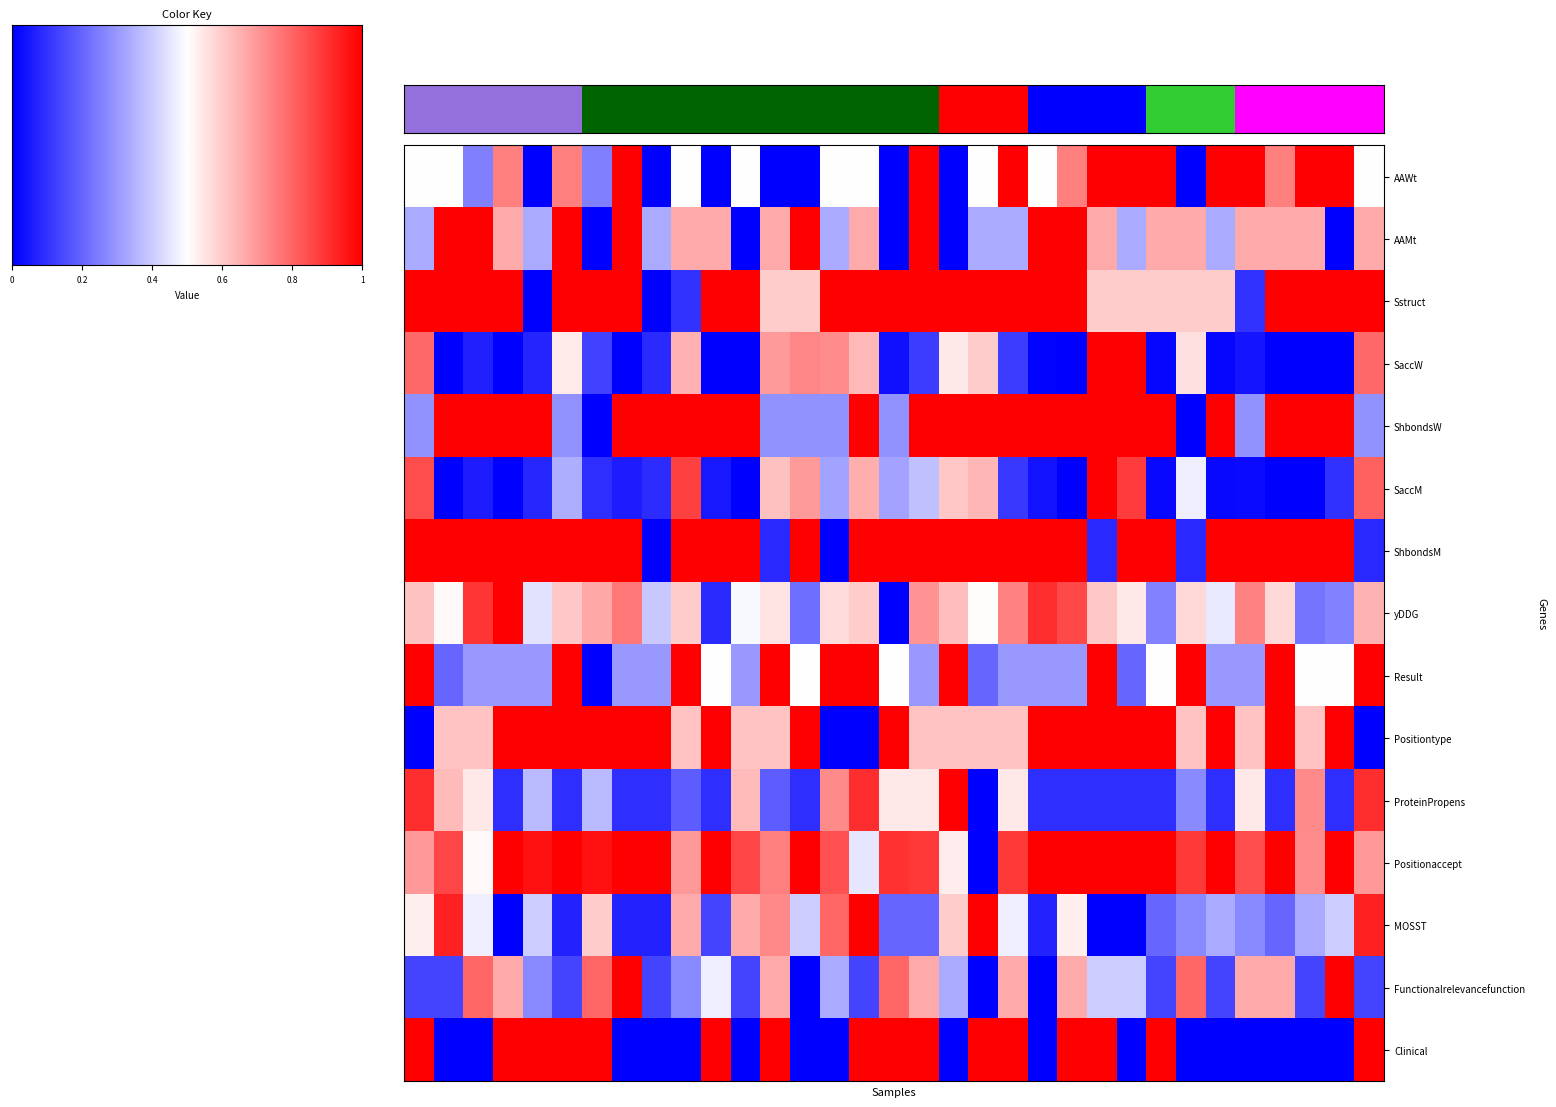

Which series has the largest total across all categories?

Positionaccept